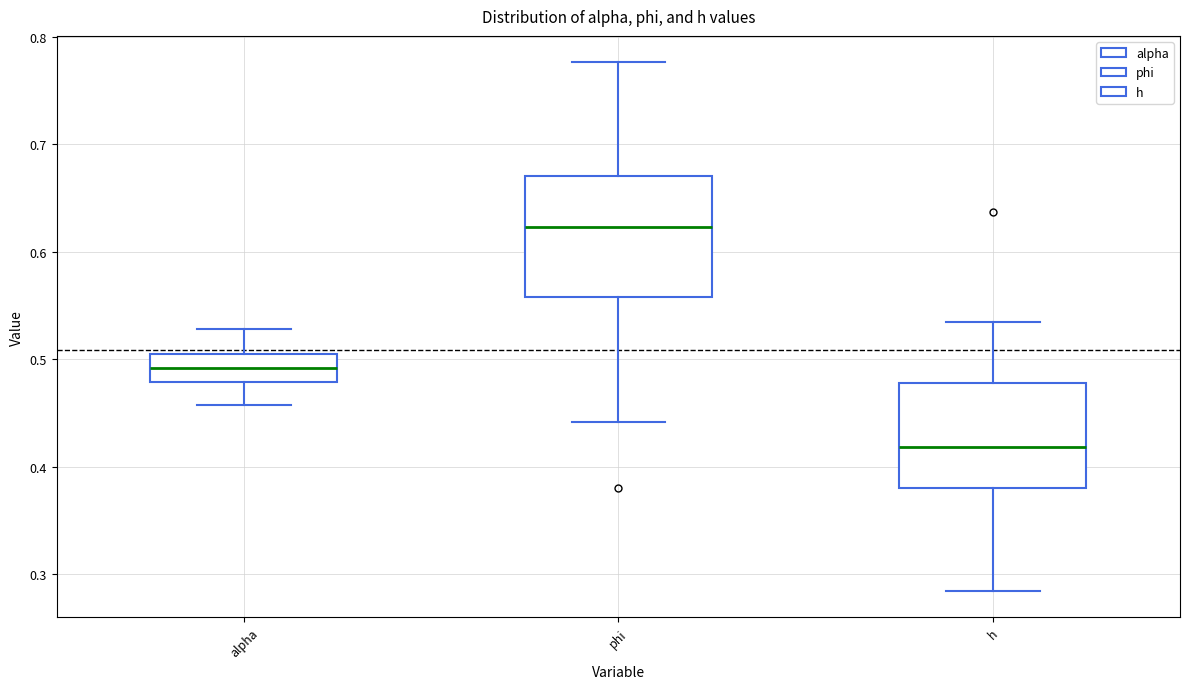

Reading left to right, read every box against the y-axis: the position of its median line, the range the box covers, and the ends of its whiskers. The values are not printed on the chart, so give them approximately, as read against the axis.

alpha: median 0.49, box 0.48 to 0.50, whiskers 0.46 to 0.53
phi: median 0.62, box 0.56 to 0.67, whiskers 0.44 to 0.78
h: median 0.42, box 0.38 to 0.48, whiskers 0.28 to 0.53